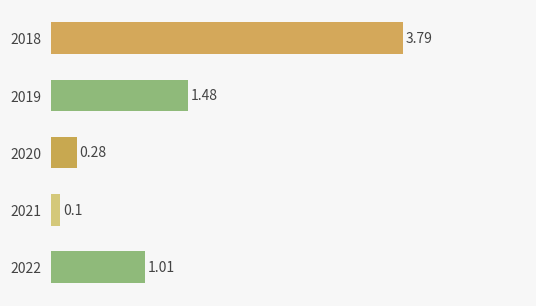

What is the difference between the values at 2019 and 2022?

0.5